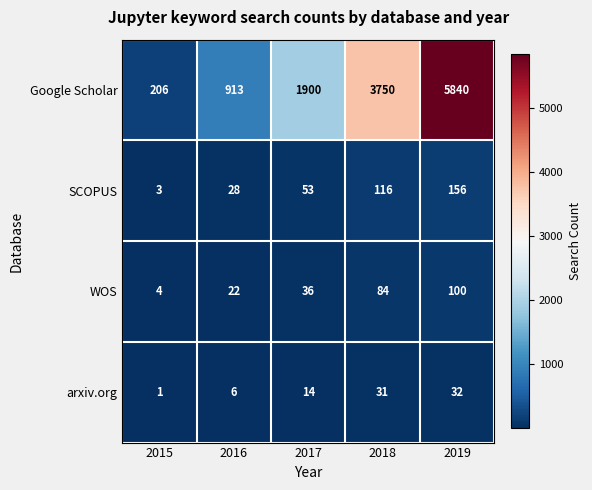

How many series are shown in this chart?

4